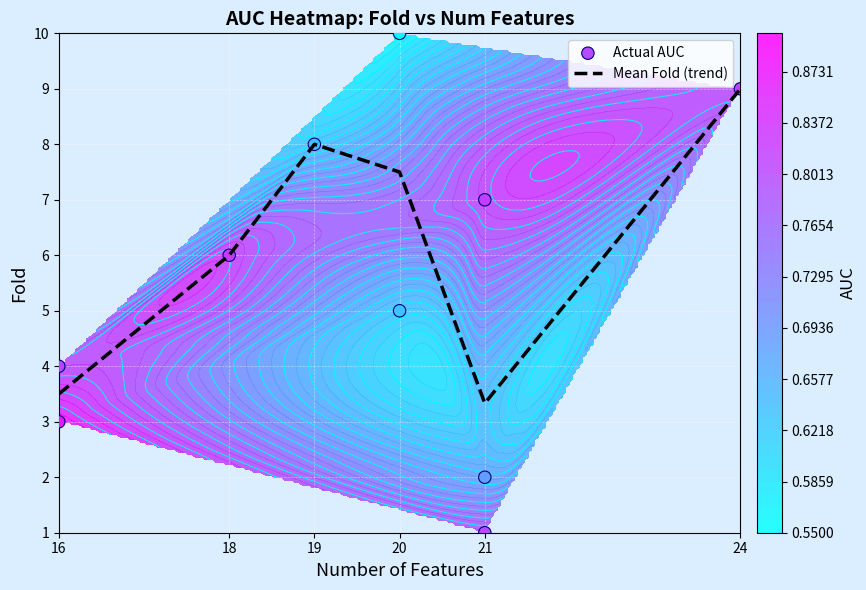

Reading left to right, extract all data points from this chart.

16	18	19	20	21	24